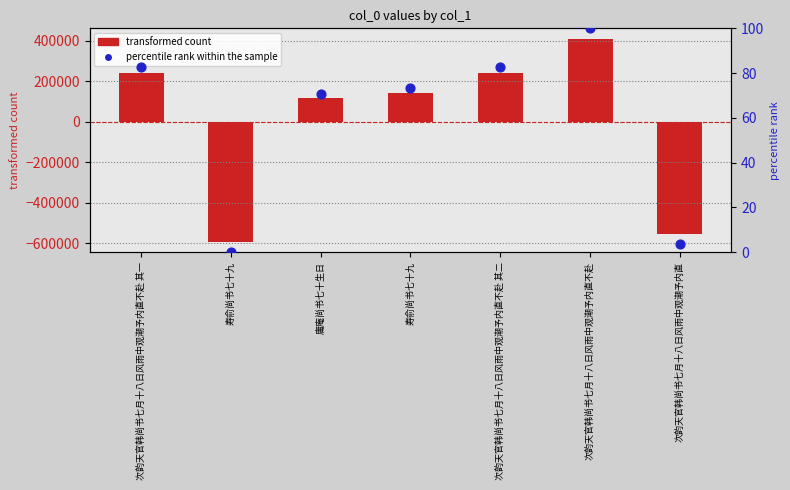

At how many categories does at least one series exceed -132852?

7